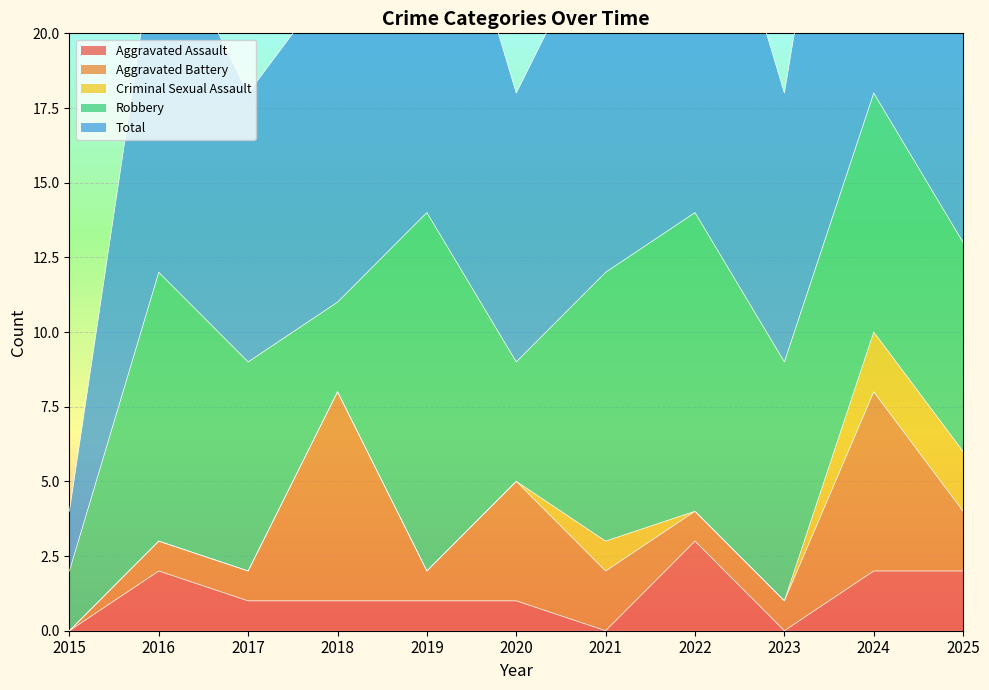

True or false: Aggravated Battery has a value of 2 at 2025.

True